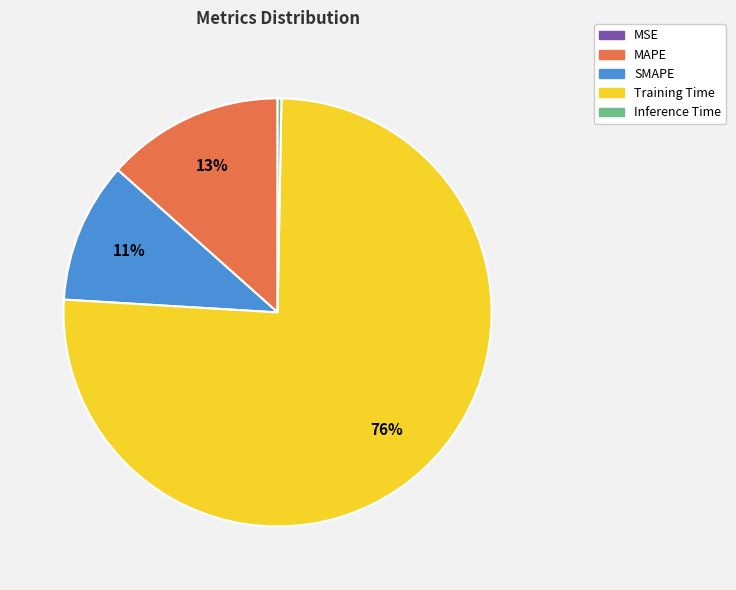

To the nearest percent, what is the combined percentage of MAPE and SMAPE?

24%